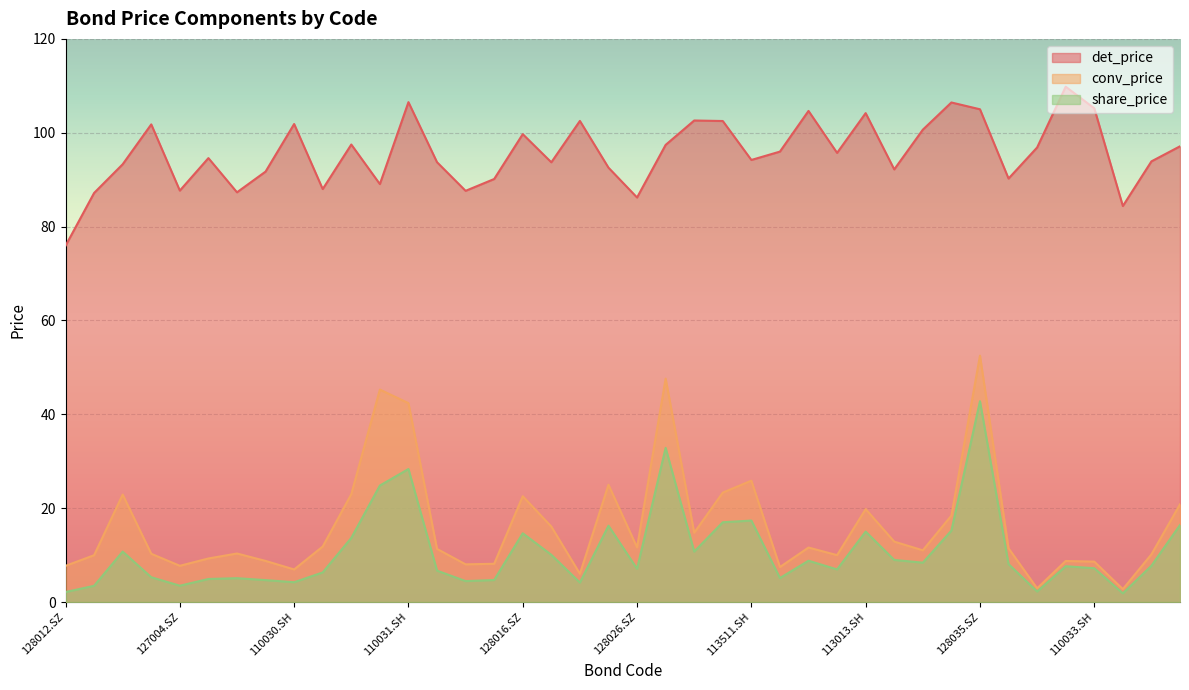

At how many categories does at least one series exceed 80?

39